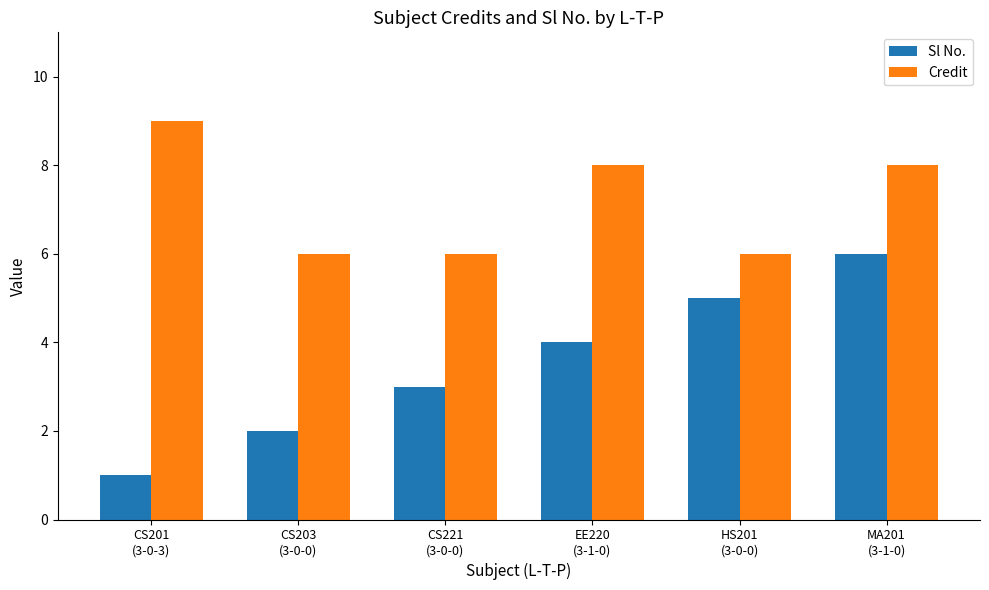

What is the sum of all Sl No. values?

21